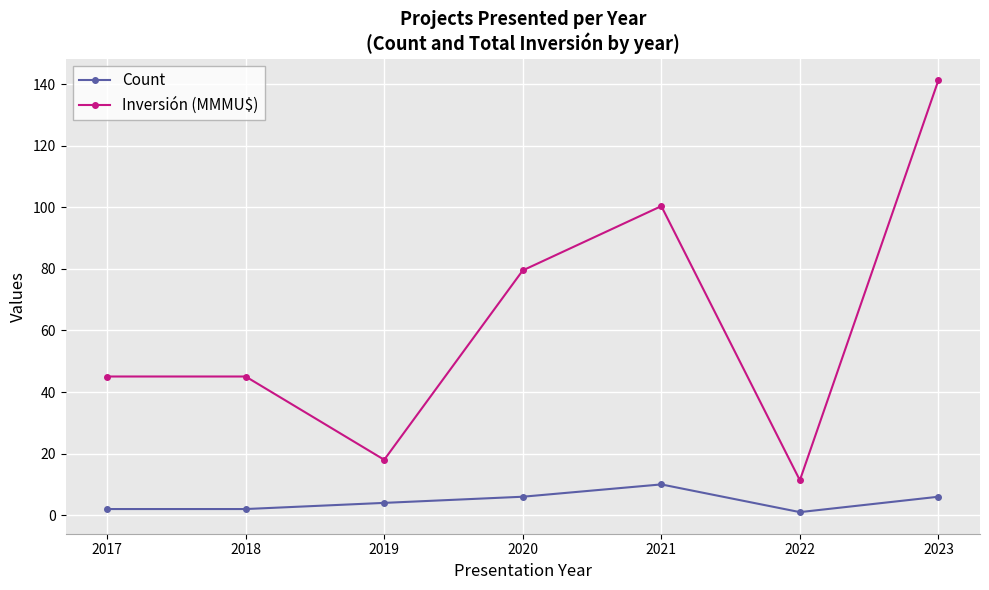

Rank the series by their maximum value, from lowest to highest.

Count, Inversión (MMMU$)